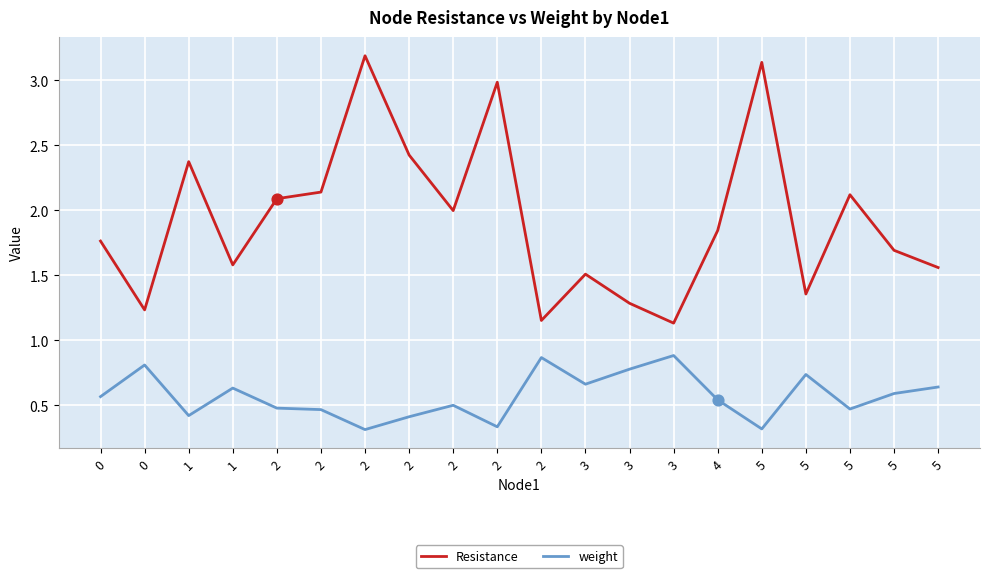

How many lines are shown in the chart?

2